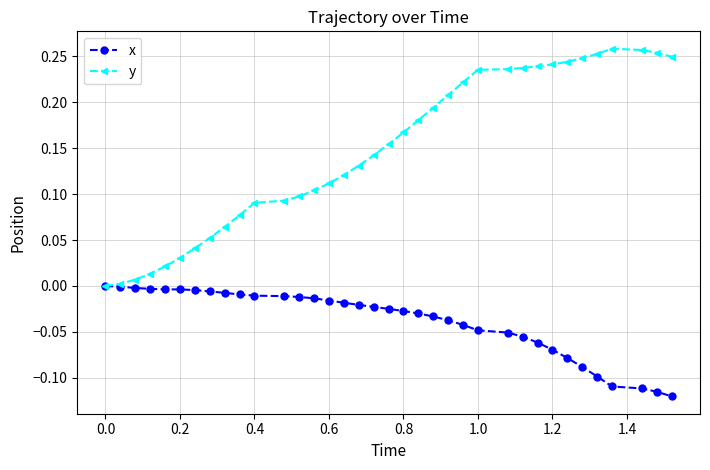

How many lines are shown in the chart?

2